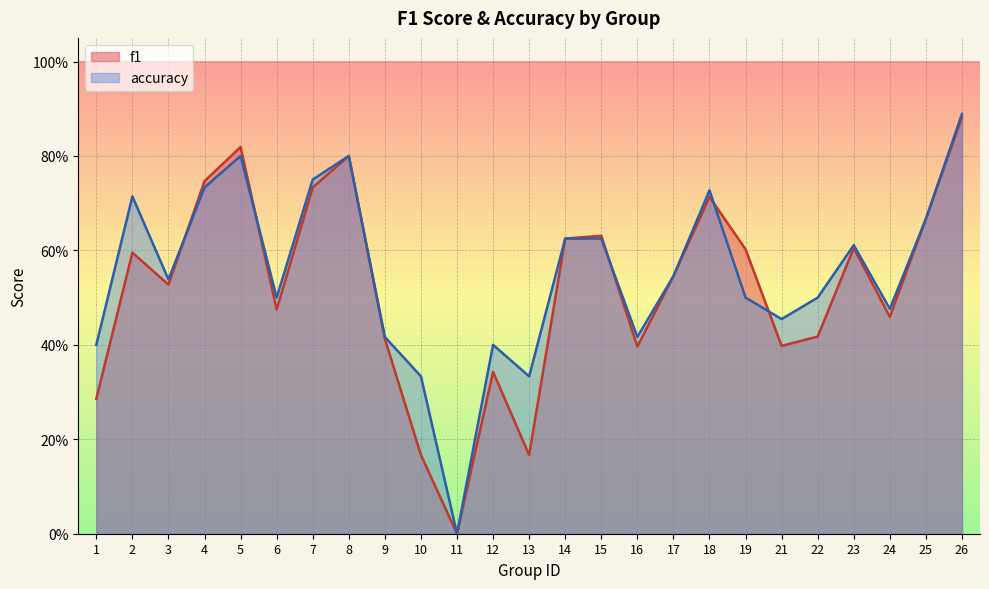

How many times do accuracy and f1 cross each other?

5